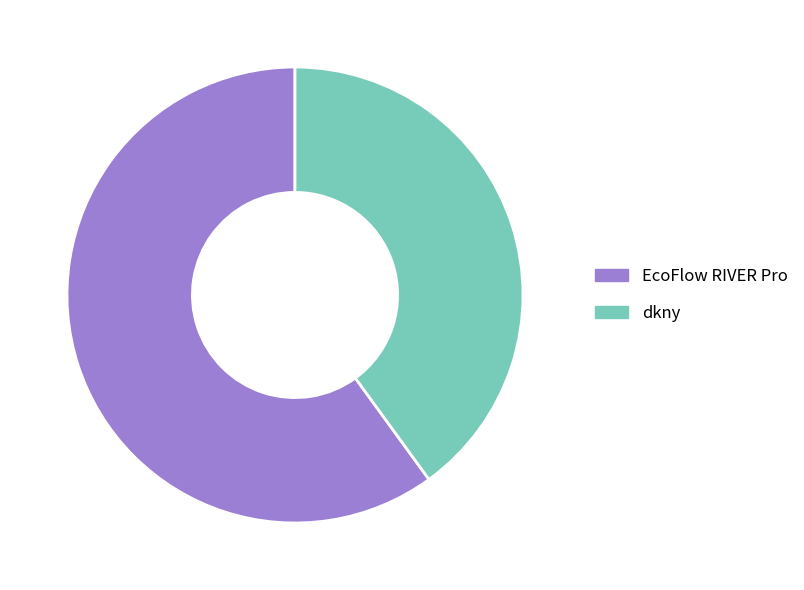

Rank the categories by value from lowest to highest.

dkny, EcoFlow RIVER Pro